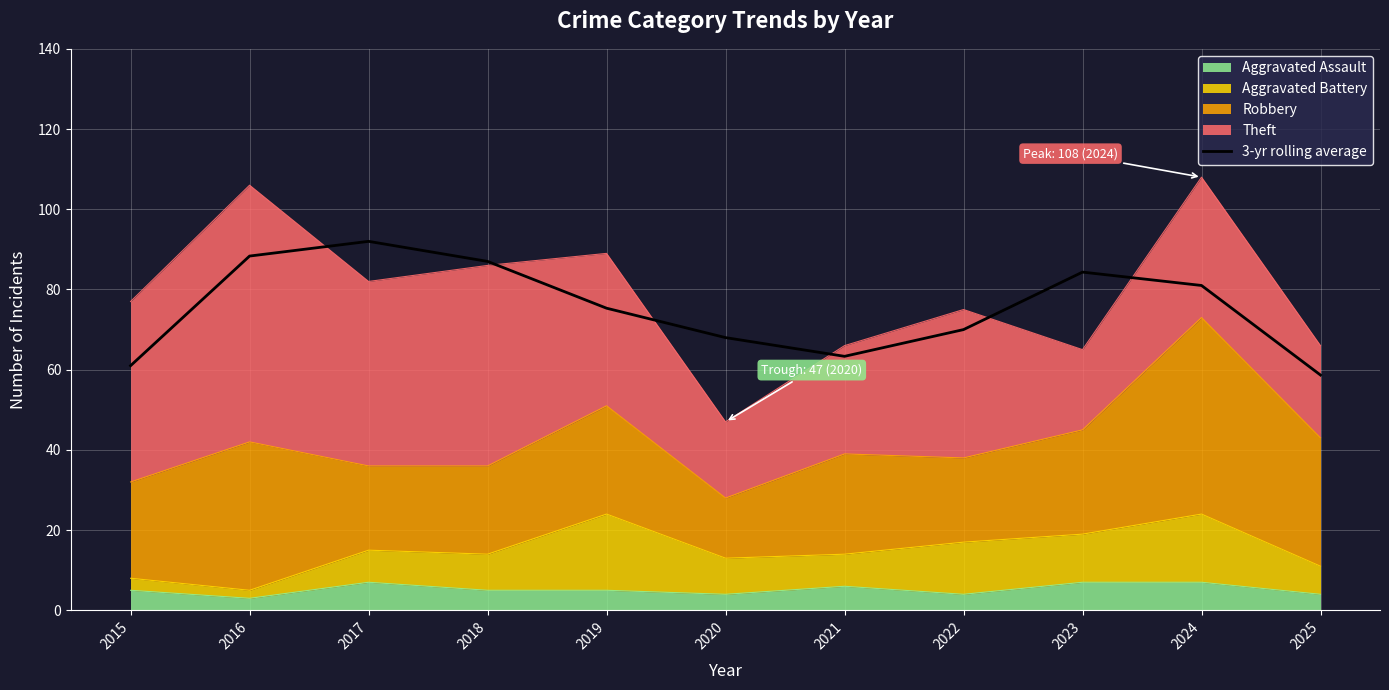

How many interior local peaks (higher than both neighbors) does the data have?

2